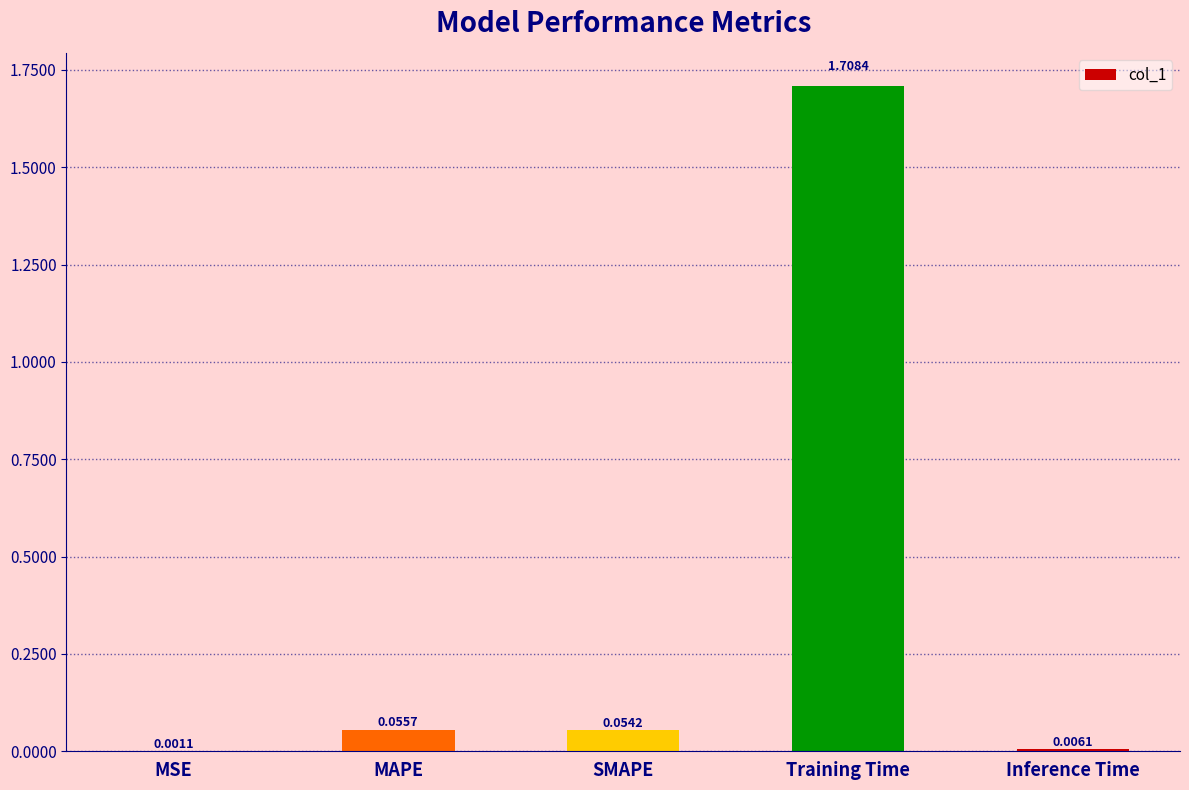

At which label is the value closest to 0?

MSE